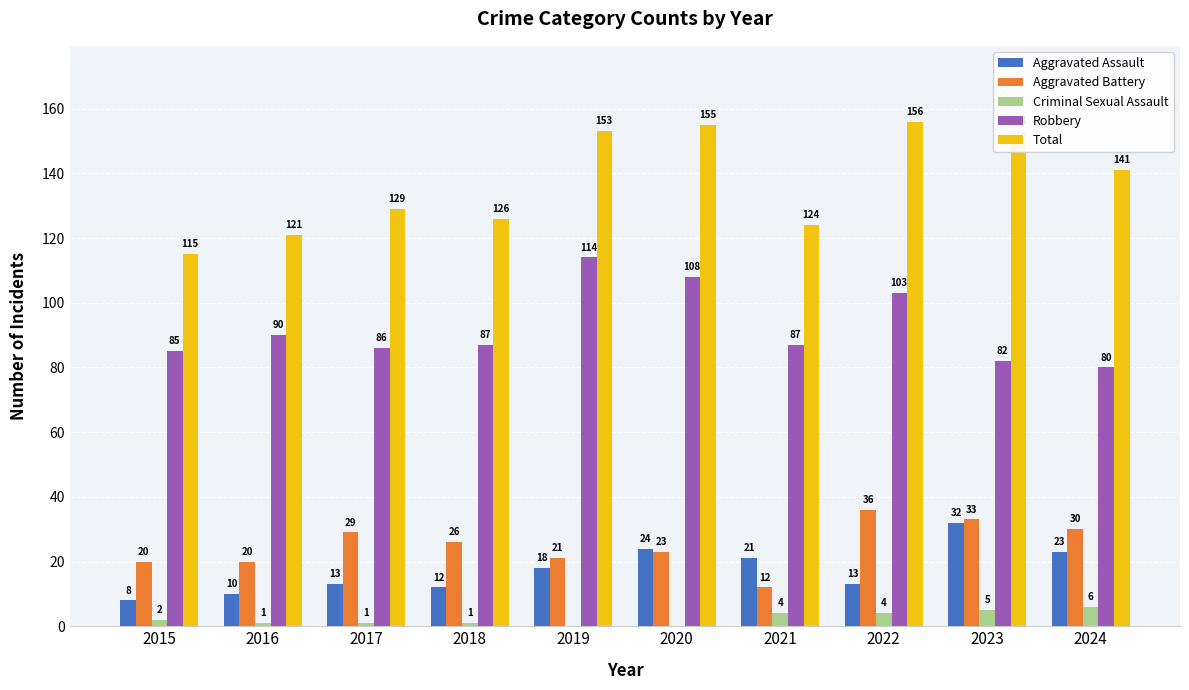

Read the Aggravated Battery value at 2017, to the nearest 10.

30